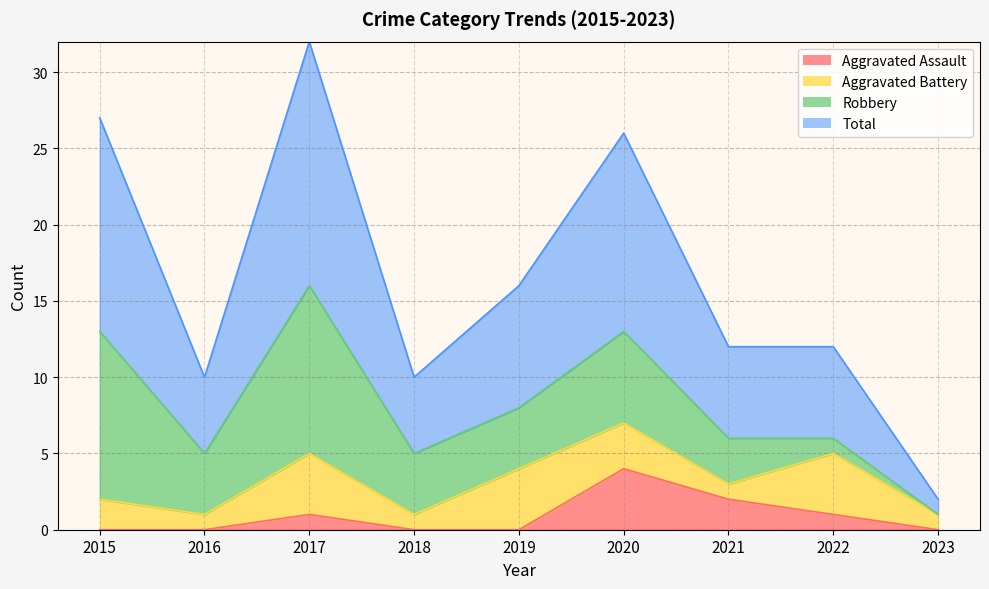

True or false: Total and Aggravated Assault intersect in this chart.

False